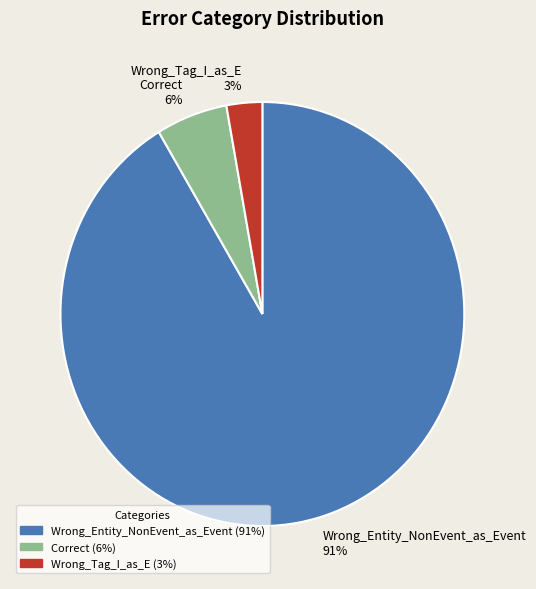

What is the ratio of the value at Wrong_Tag_I_as_E to the value at Correct?

0.5